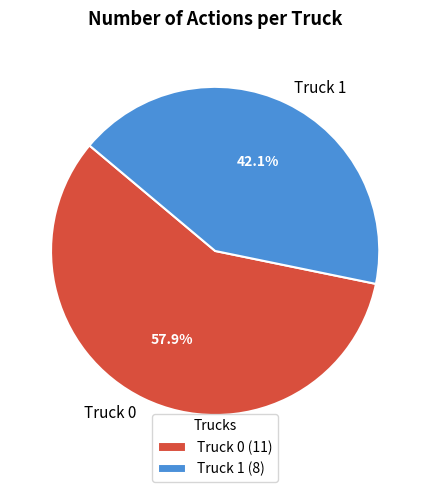

True or false: Truck 1 accounts for 42% of the total.

True